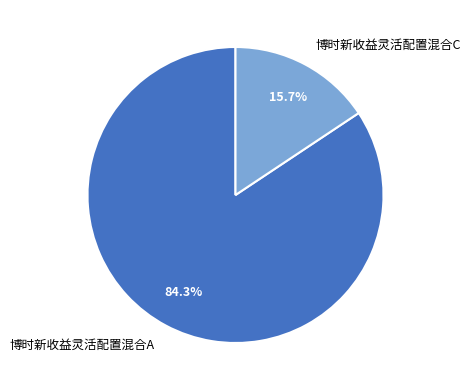

Is it true that 博时新收益灵活配置混合A is 98% of the pie?

False